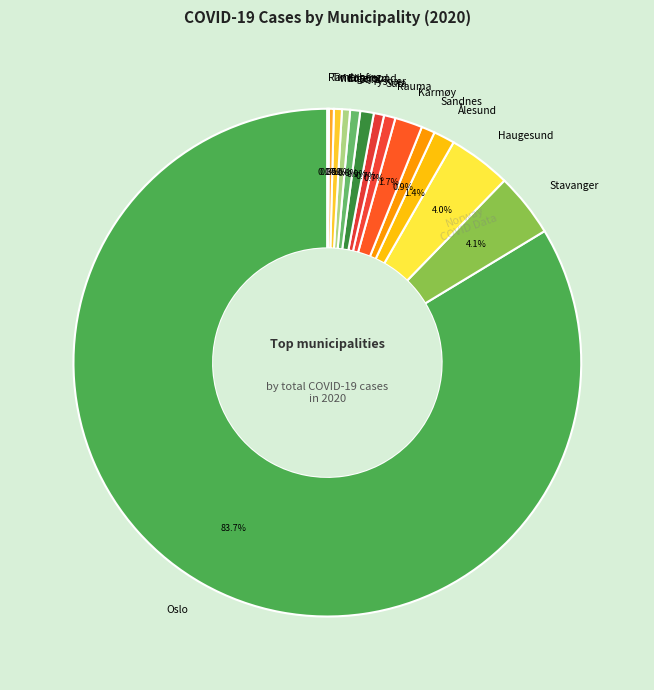

True or false: Sandnes accounts for 1% of the total.

True